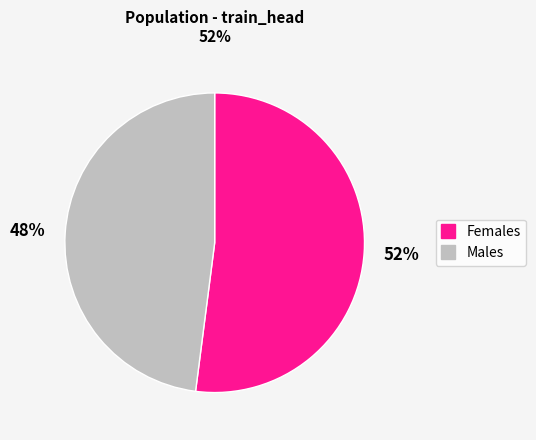

To the nearest percent, what is the average slice percentage?

50%